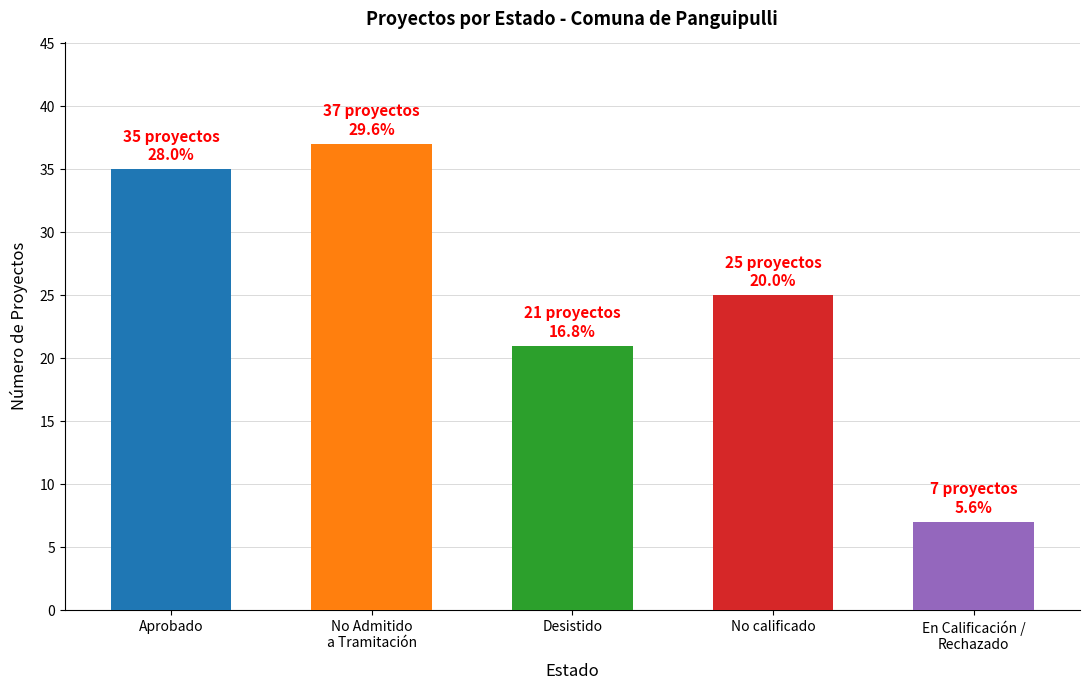

Read the value at Desistido.

21